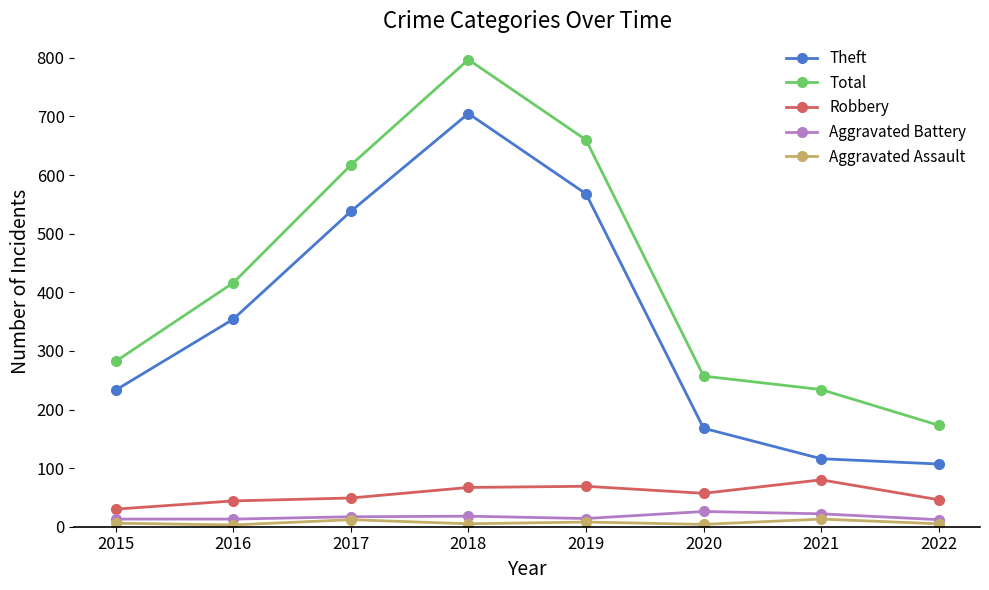

Count the number of categories in the chart.

8